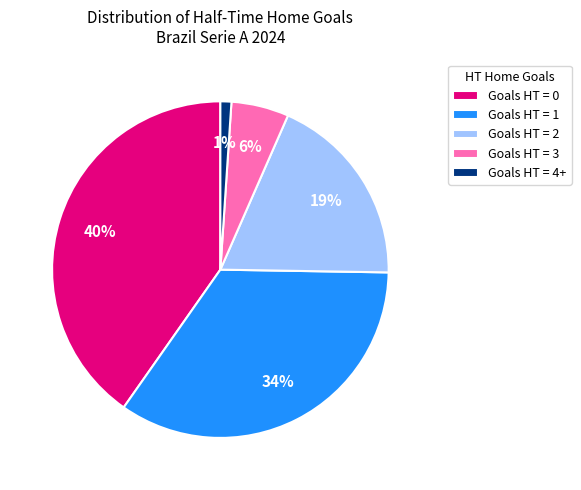

To the nearest percent, what percentage of the pie is Goals HT = 3?

6%